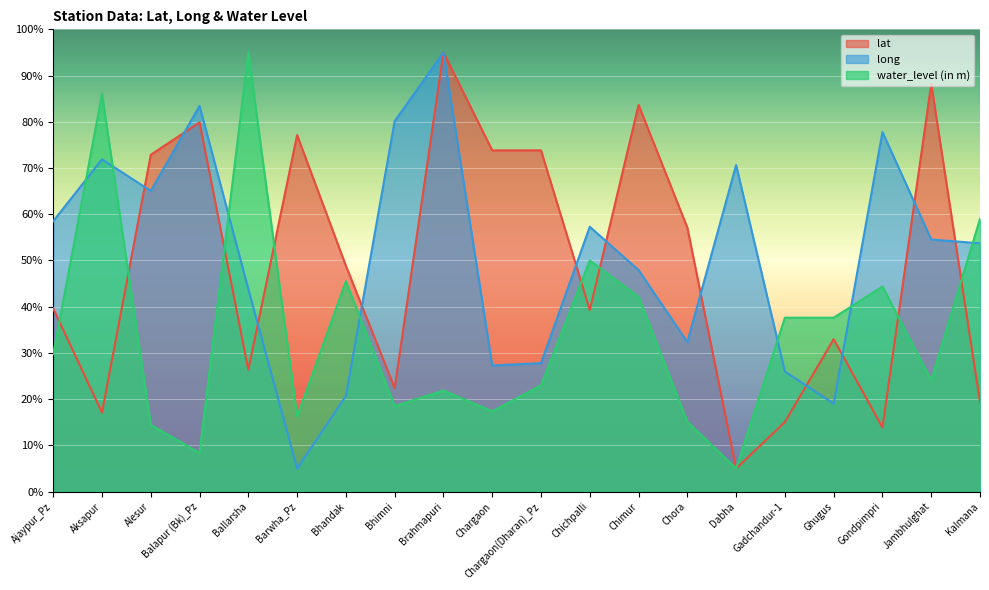

Rank the series by their maximum value, from lowest to highest.

lat, long, water_level (in m)